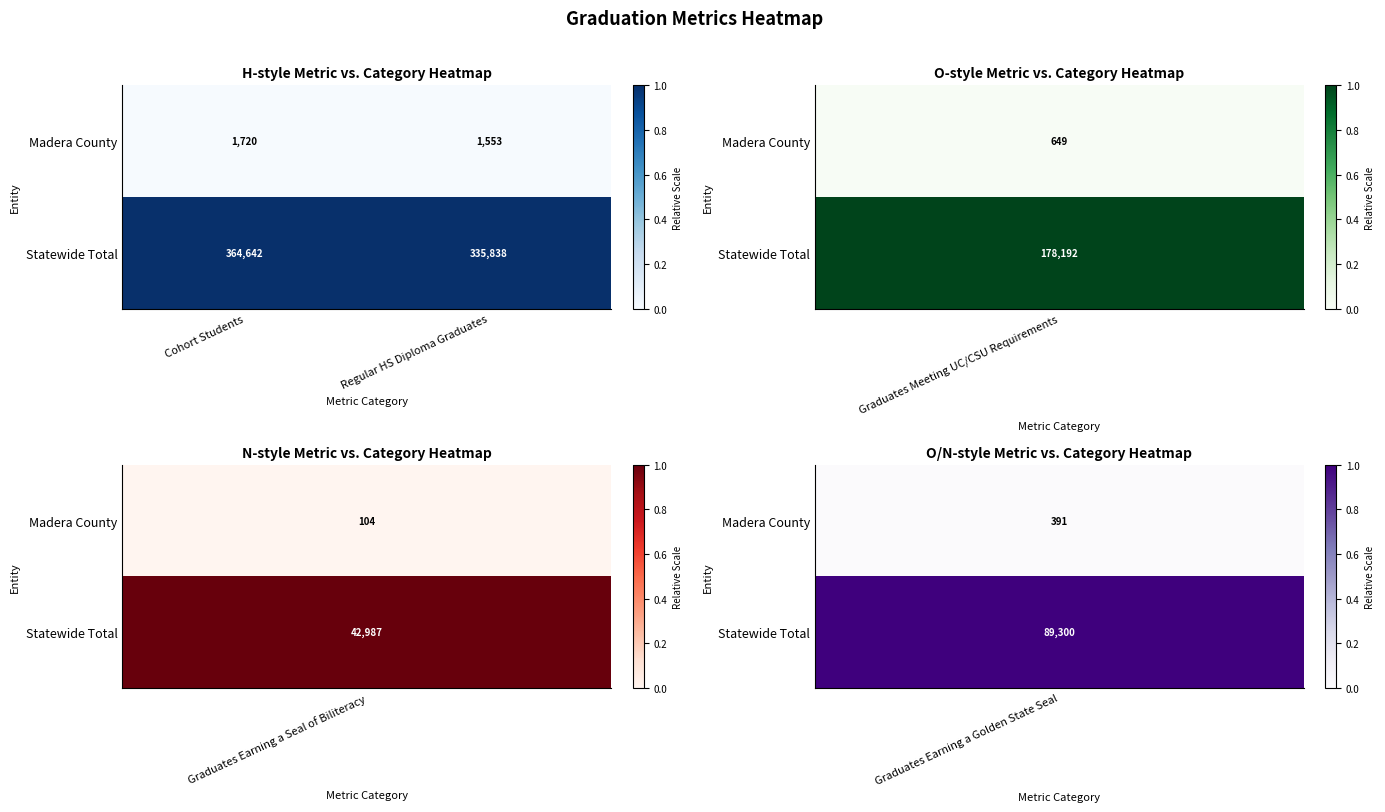

Reading left to right, list all the values displayed in this chart.

Madera County: Cohort Students=1720	Regular HS Diploma Graduates=1553
Statewide Total: Cohort Students=364642	Regular HS Diploma Graduates=335838